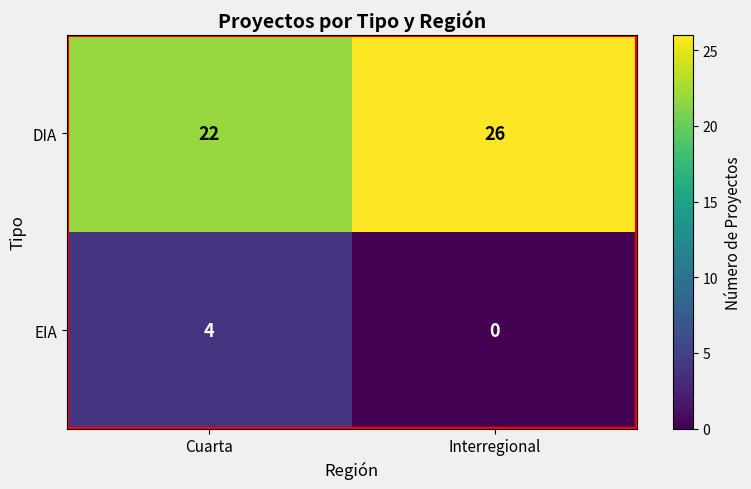

The EIA series shows 4 at Cuarta. True or false?

True